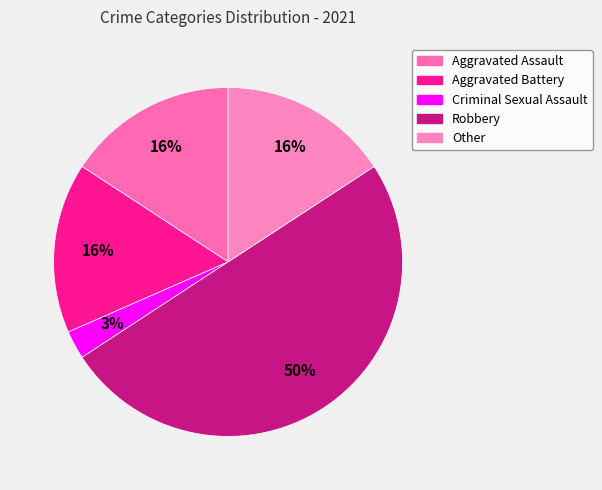

Between Aggravated Assault and Robbery, which is larger?

Robbery